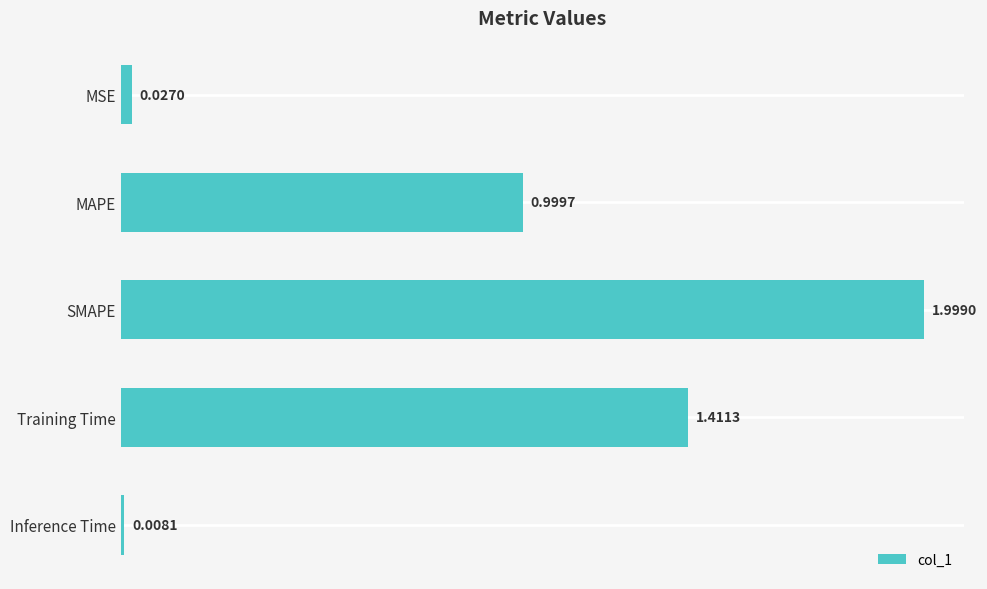

Which has a higher value, SMAPE or MSE?

SMAPE